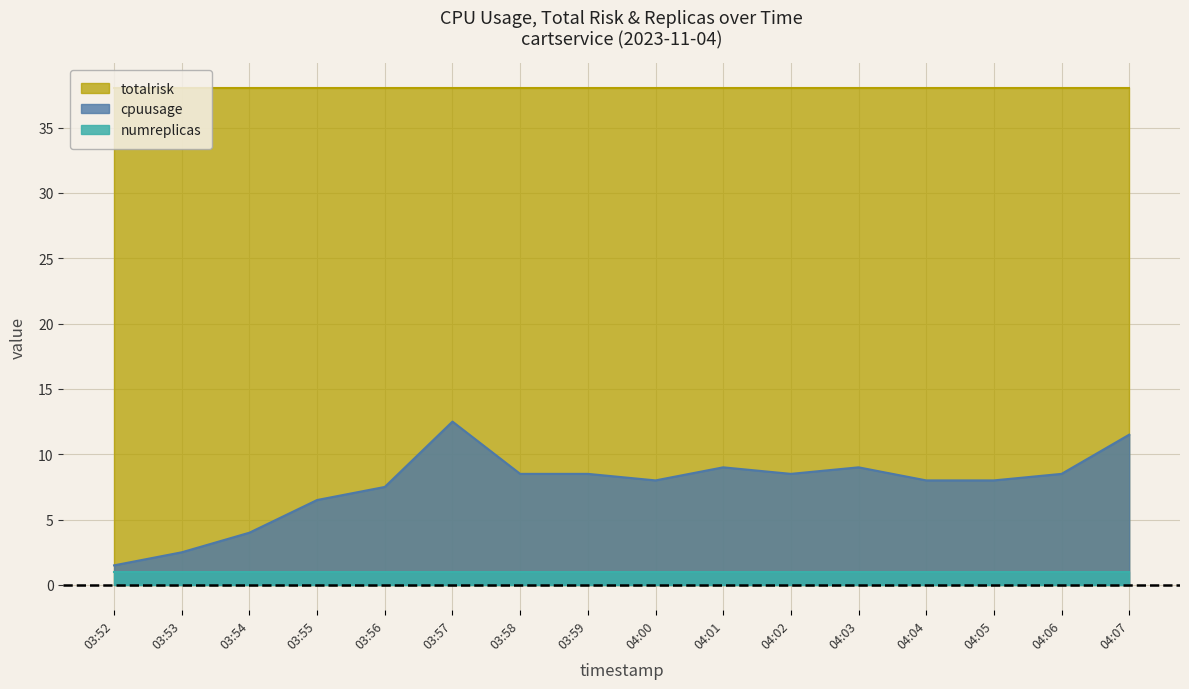

At how many categories does at least one series exceed 4?

16